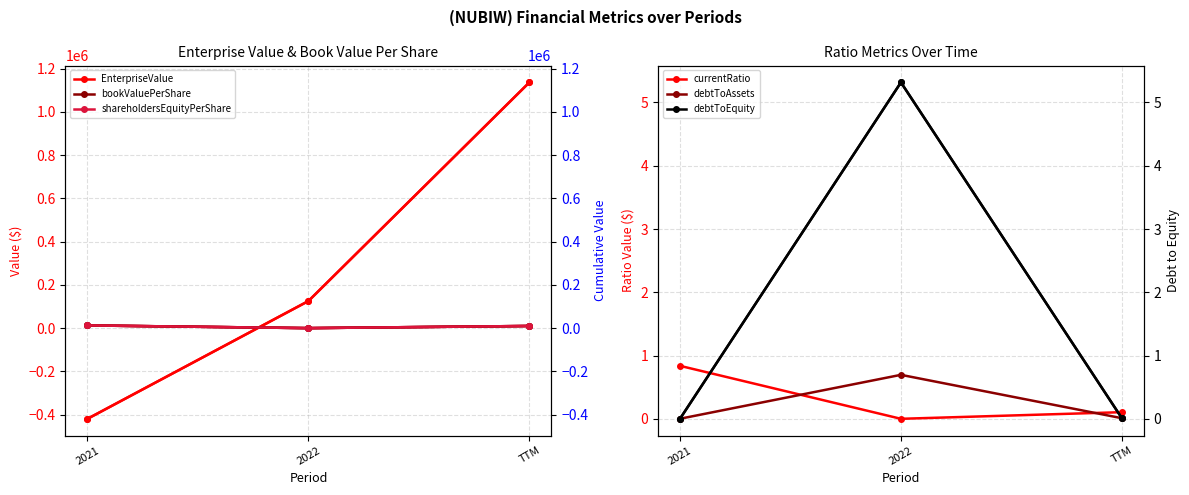

What is the difference between the shareholdersEquityPerShare values at 2021 and TTM?

2536.2